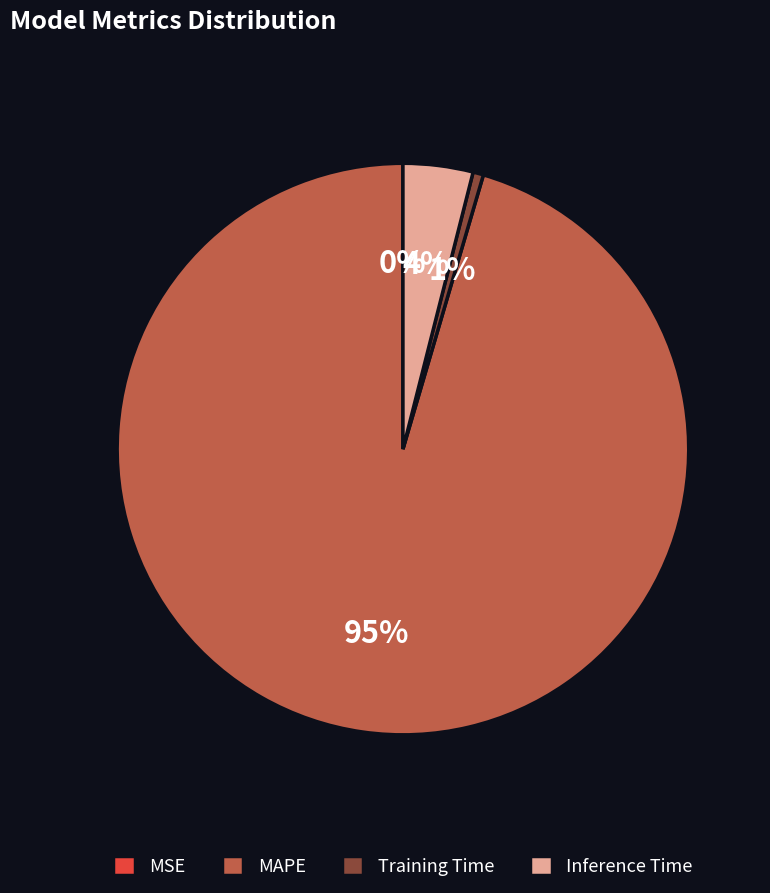

What is the majority slice?

MAPE